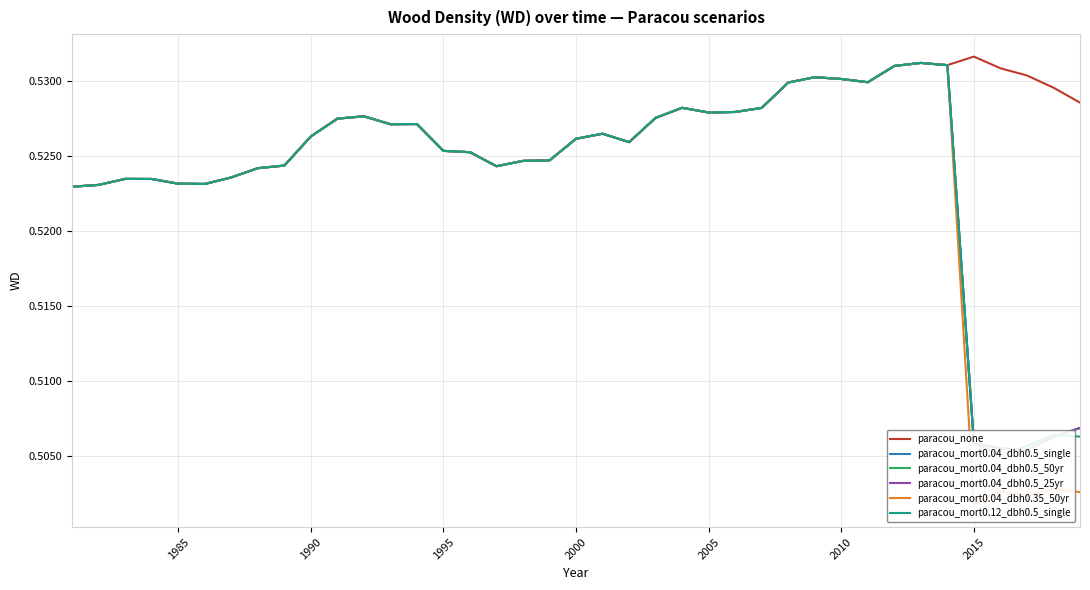

Rank the series by their maximum value, from lowest to highest.

paracou_mort0.04_dbh0.5_single, paracou_mort0.04_dbh0.5_50yr, paracou_mort0.04_dbh0.5_25yr, paracou_mort0.04_dbh0.35_50yr, paracou_mort0.12_dbh0.5_single, paracou_none